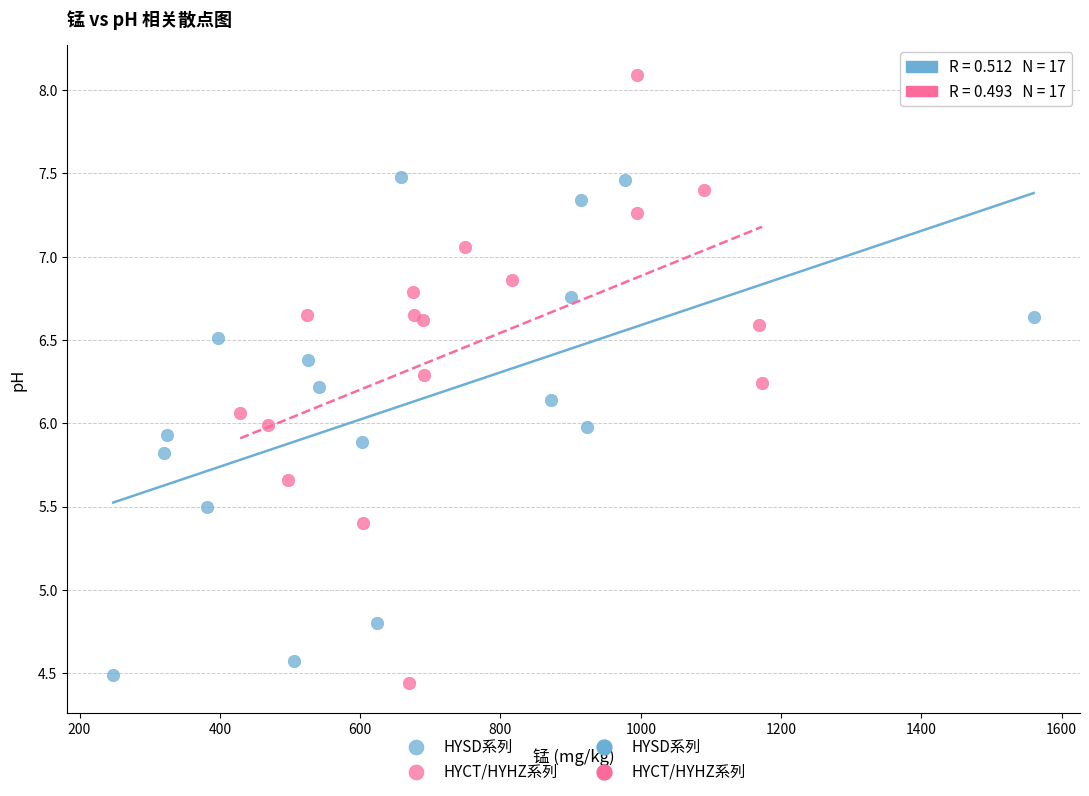

Which series reaches the maximum Y coordinate?

HYCT/HYHZ系列